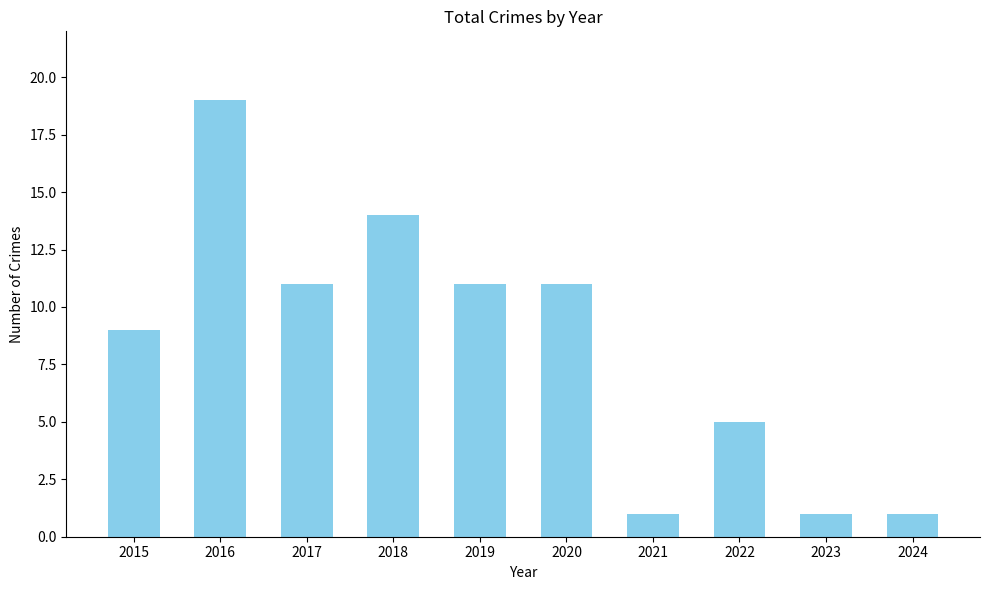

Is it true that the value at 2021 is 1?

True